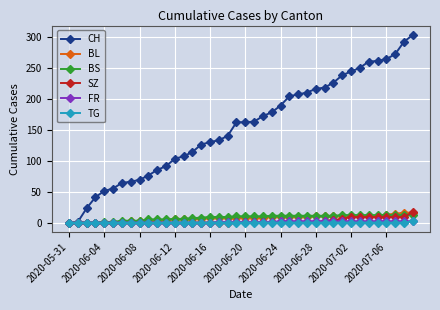

Which series has the widest spread of values?

CH